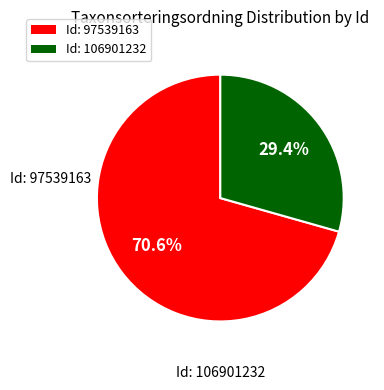

Is there any slice that represents more than half of the pie?

Yes